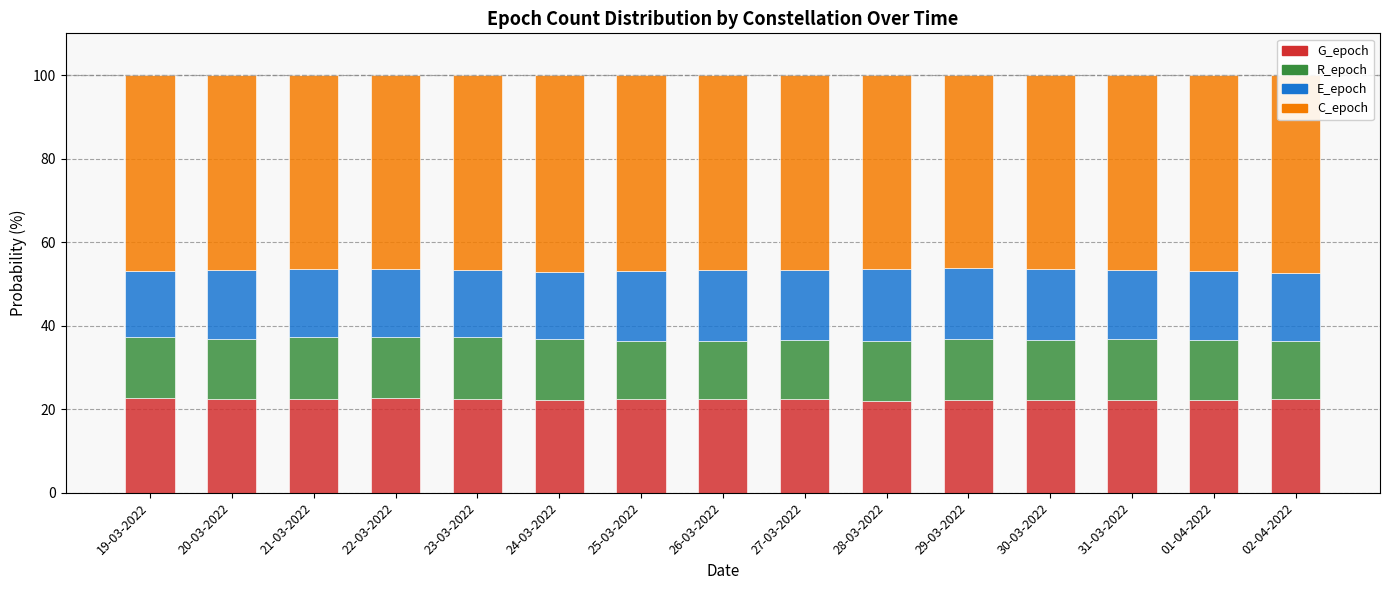

Rank the series at 02-04-2022 from highest to lowest value.

C_epoch, G_epoch, E_epoch, R_epoch